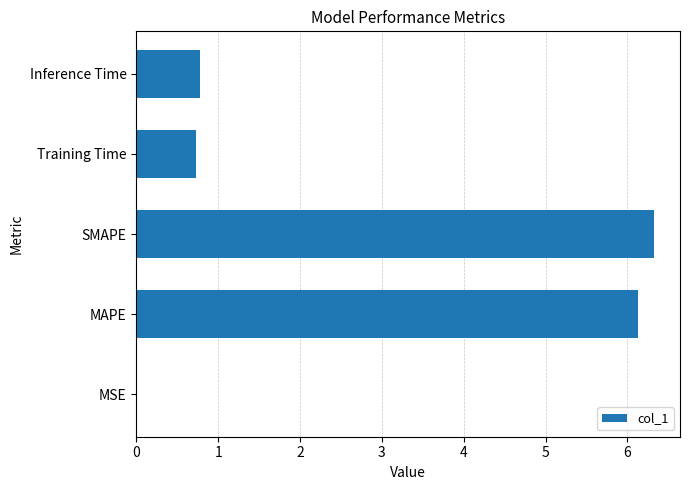

What is the sum of the values at SMAPE and Training Time?

7.1